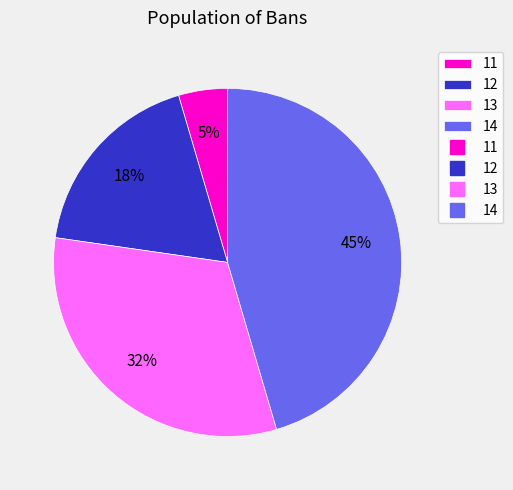

To the nearest percent, what is the average slice percentage?

25%